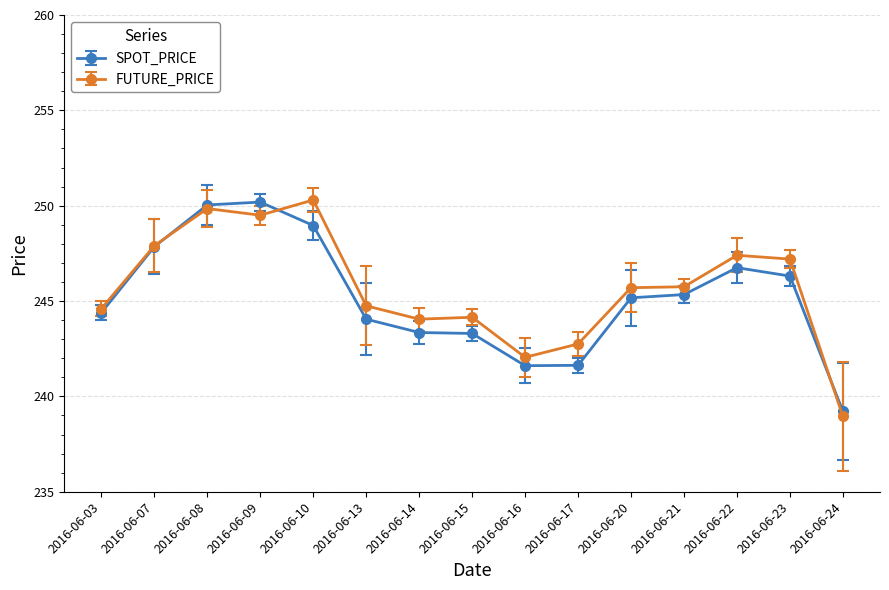

True or false: FUTURE_PRICE has more than 2 interior local peaks.

True